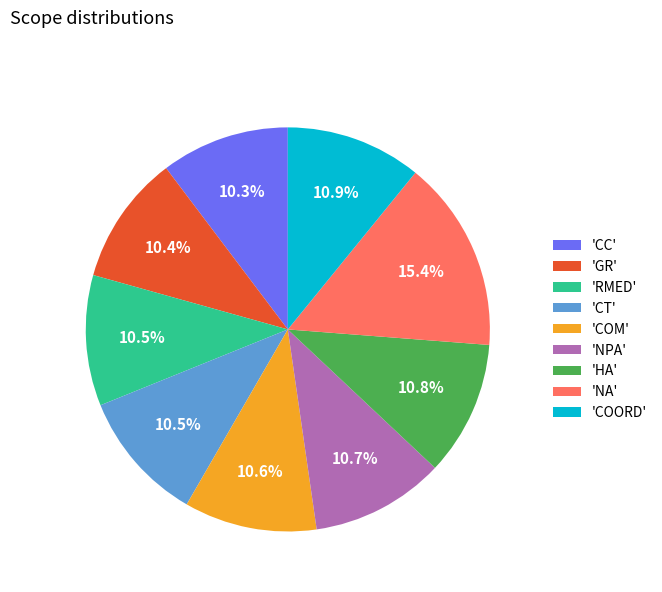

What is the largest slice in the pie chart?

'NA'